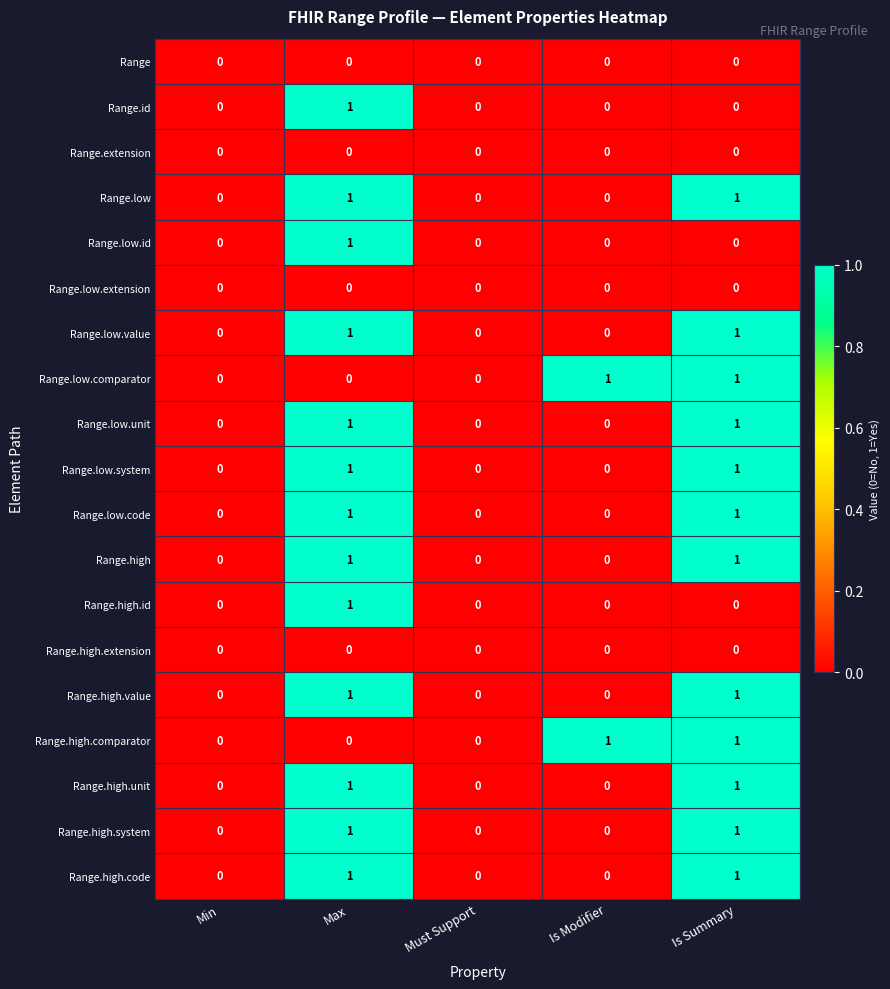

How many values in the Range.low.comparator series exceed 0?

2